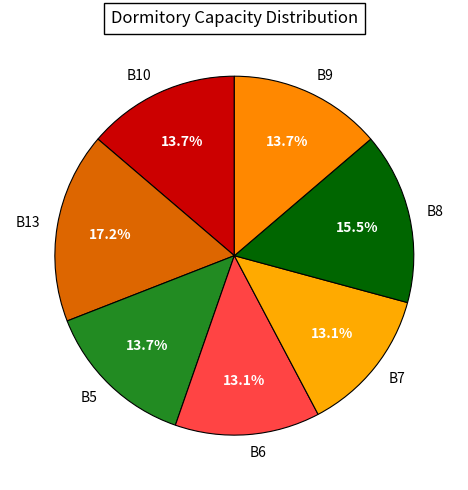

To the nearest percent, what is the average slice percentage?

14%